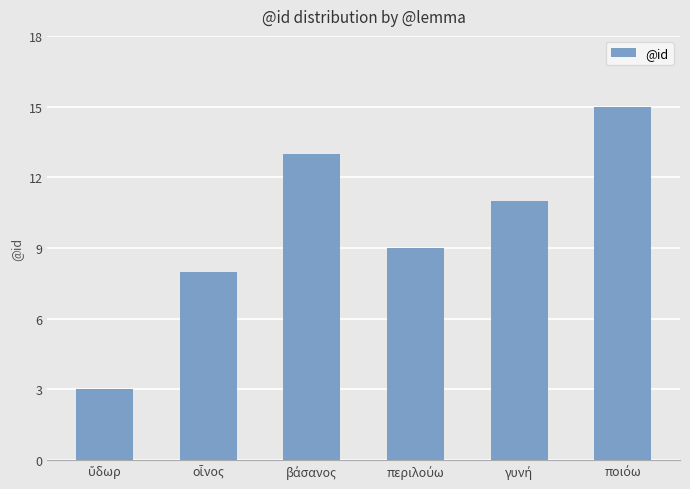

What is the value of the 4th bar from the left?

9